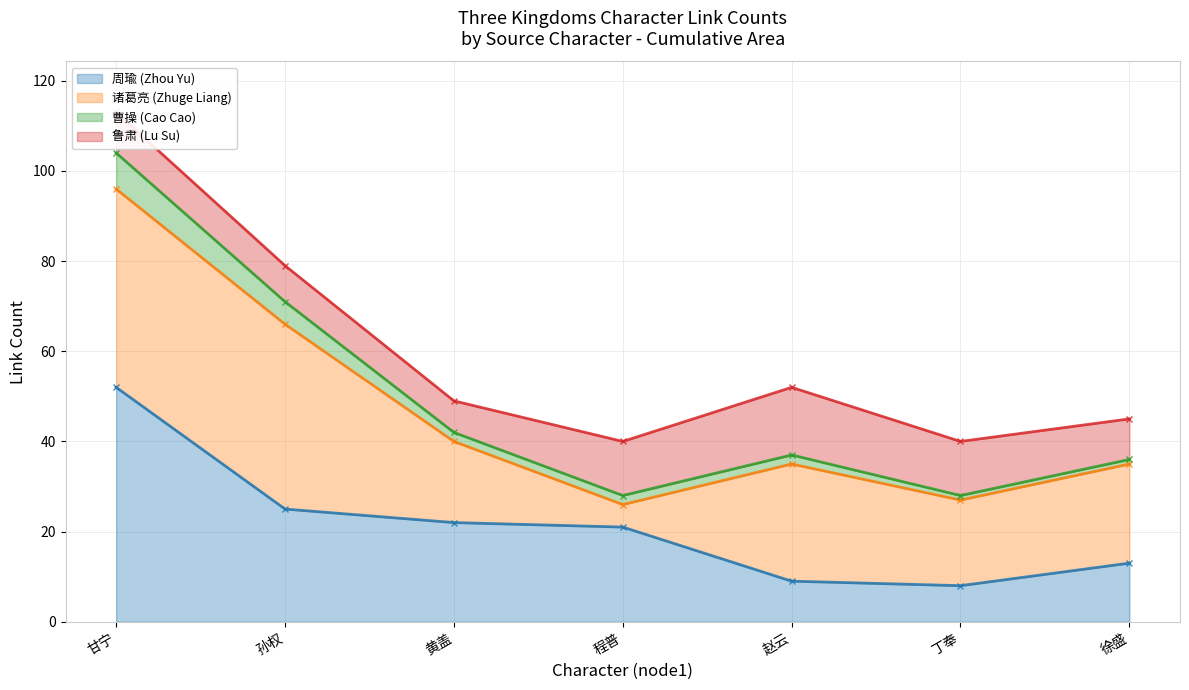

The 周瑜 (Zhou Yu) series shows 25 at 孙权. True or false?

True